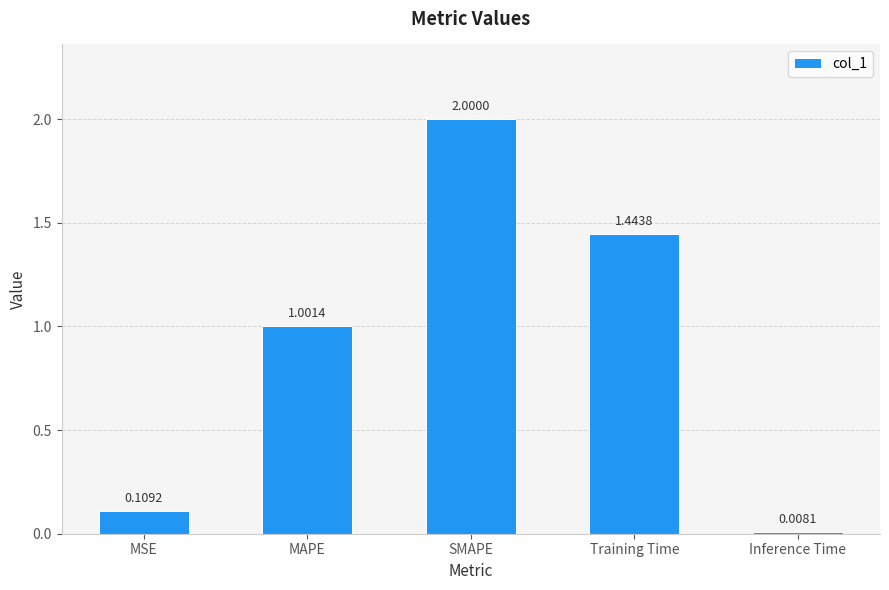

Count the number of categories in the chart.

5